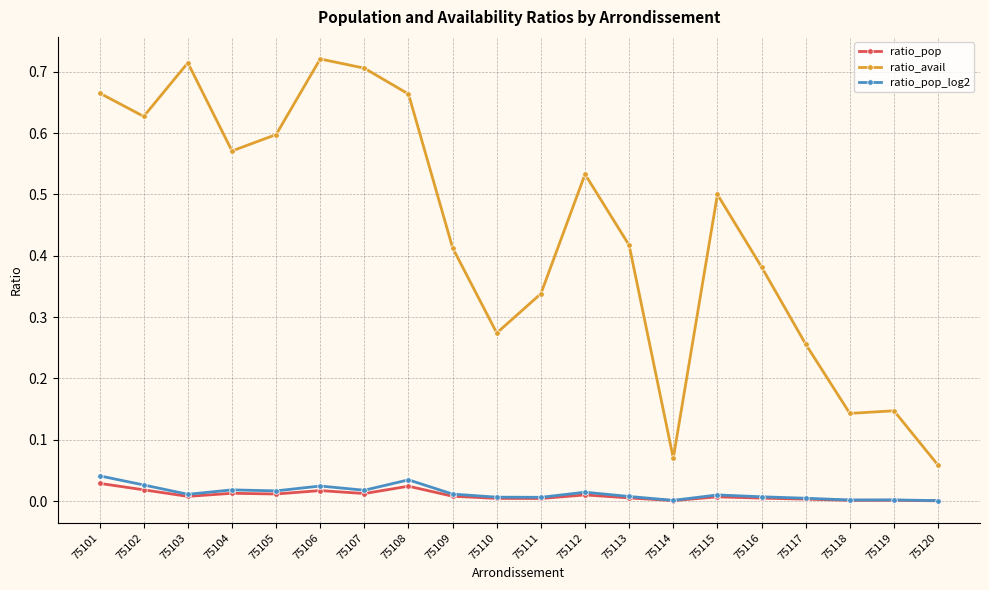

Between 75101 and 75105, which series saw the biggest shift?

ratio_avail